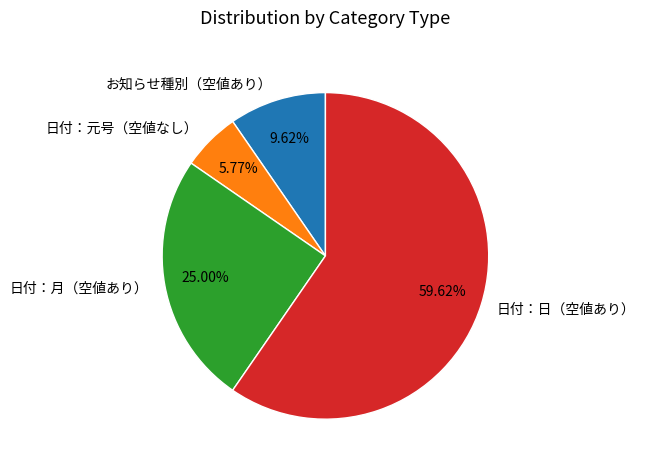

Is it true that 日付：日（空値あり） is 45% of the pie?

False